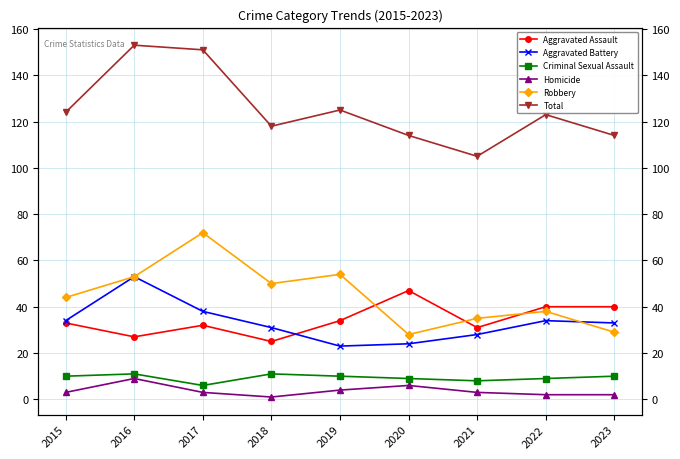

What is the average value of the Aggravated Battery series?

33